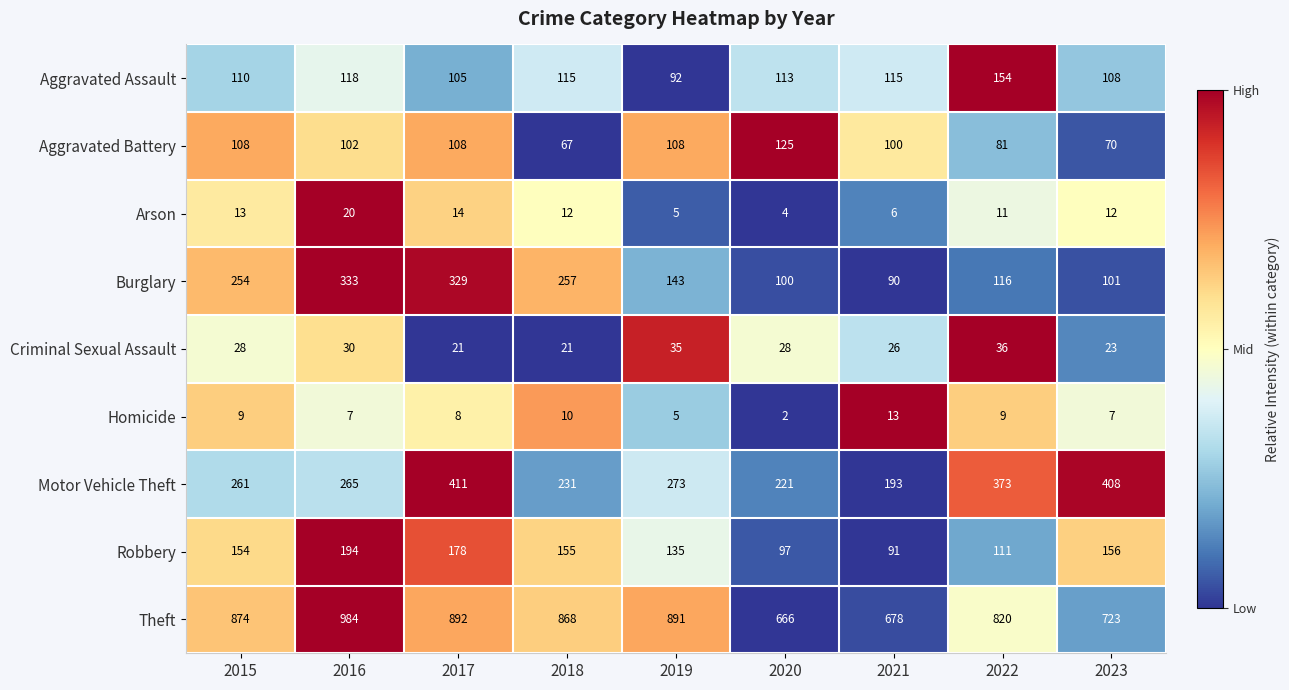

How many distinct data groups are displayed?

9